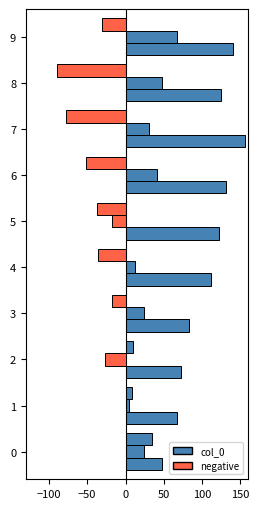

Is it true that the value at 7 is 271.5?

False